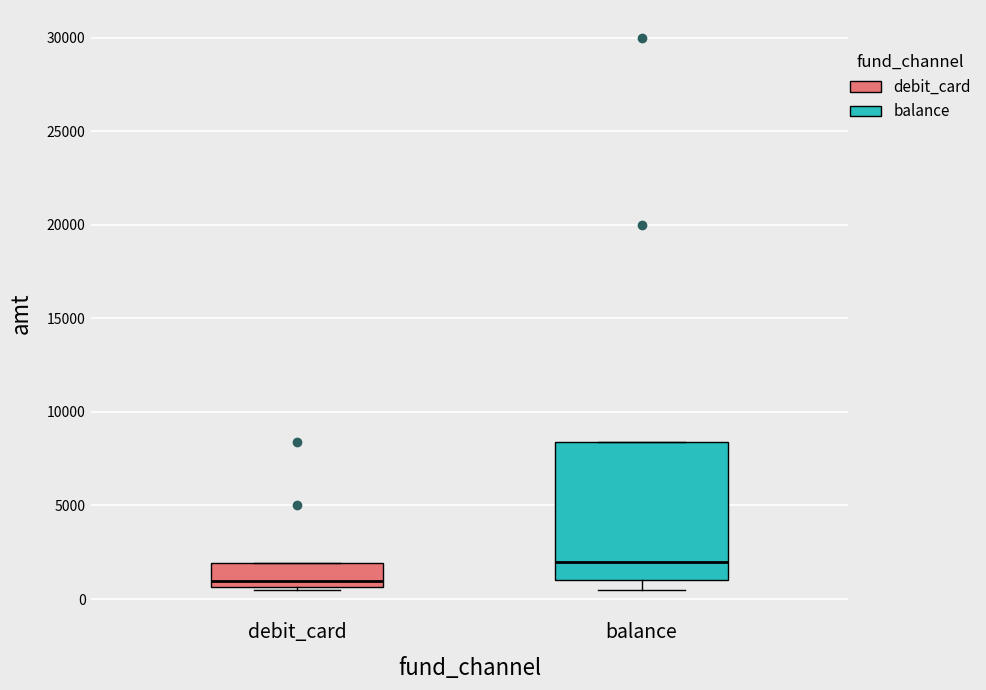

Reading left to right, transcribe this box plot: for each box, give where its median line is, the range the box spans, and where its two whiskers end, as read against the y-axis. The values are not printed on the chart, so give them approximately, as read against the axis.

debit_card: median 1000, box 500 to 2000, whiskers 500 to 2000
balance: median 2000, box 1000 to 8500, whiskers 500 to 8500